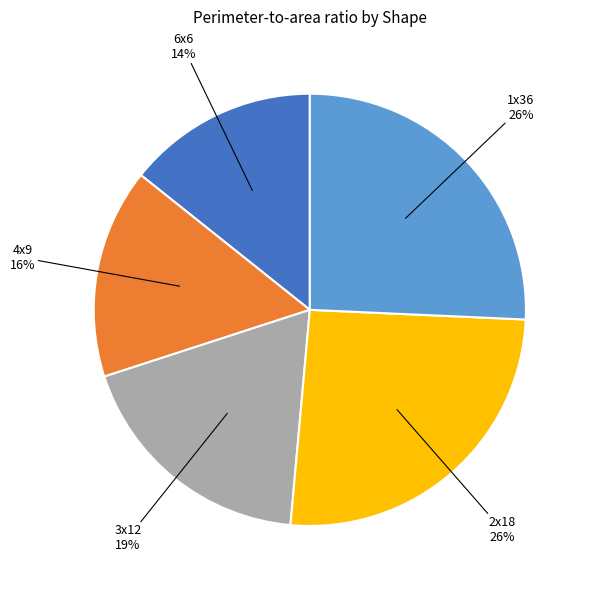

To the nearest percent, what is the average slice percentage?

20%